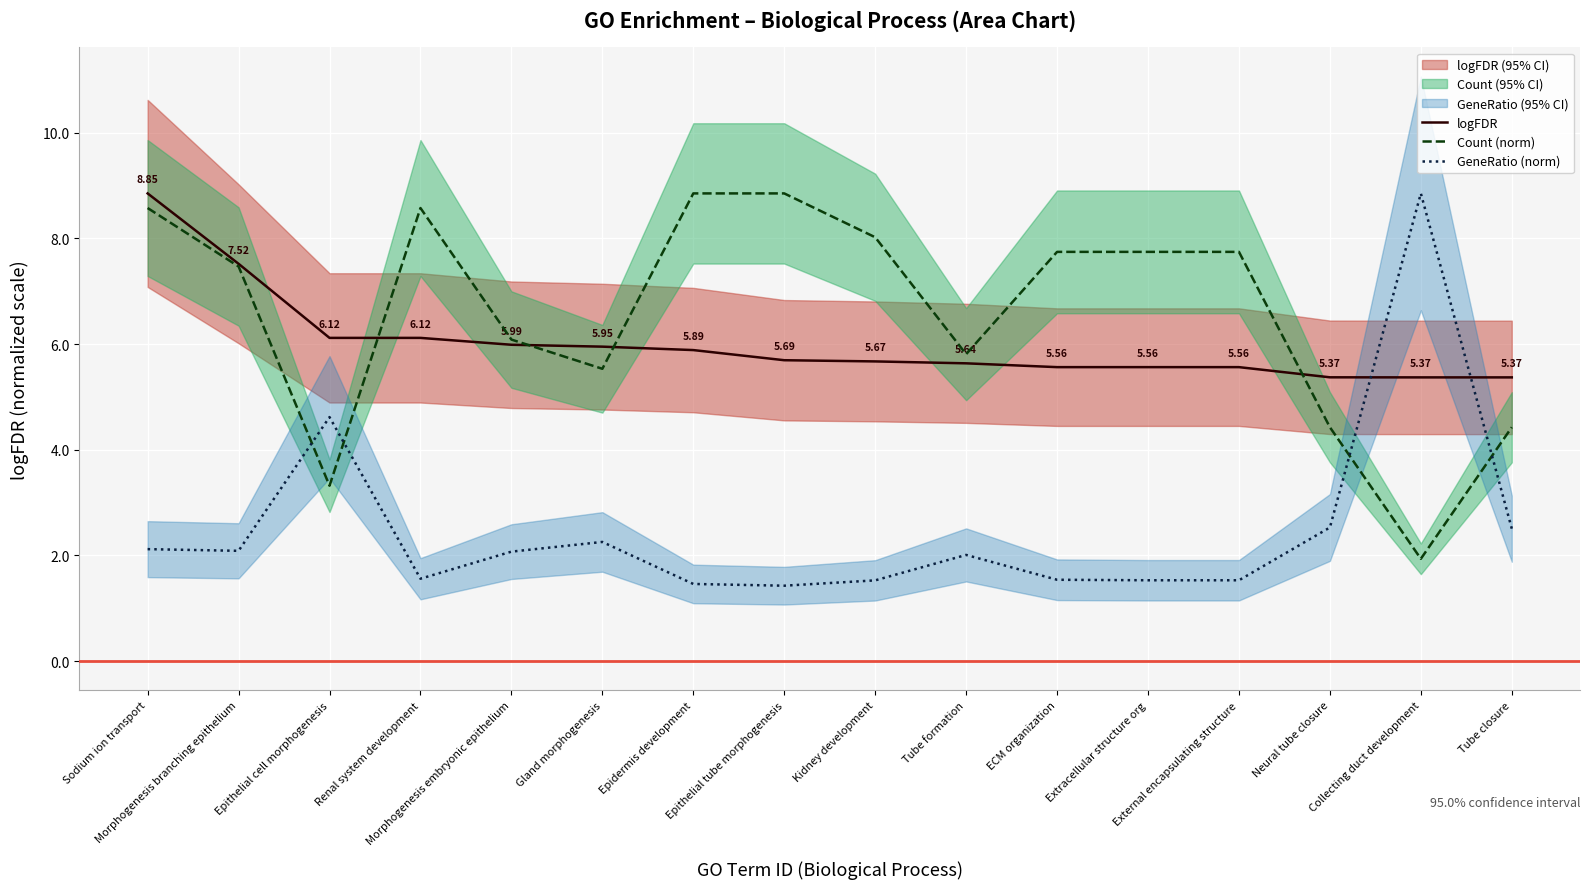

What is the minimum value for logFDR?

5.4